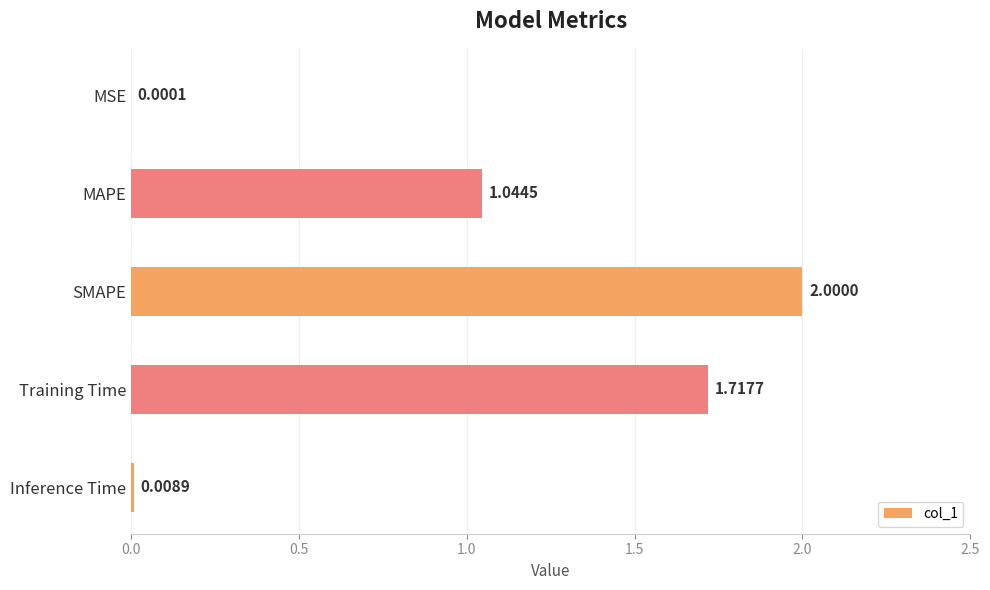

Which label corresponds to the largest value in the chart?

SMAPE